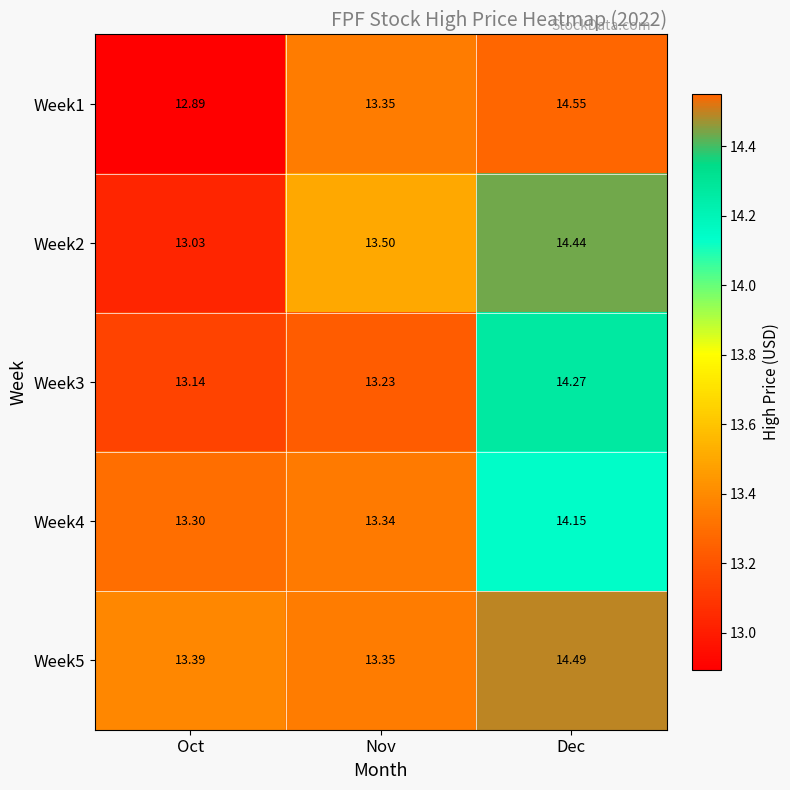

What is the spread (max minus min) of values at Nov?

0.3